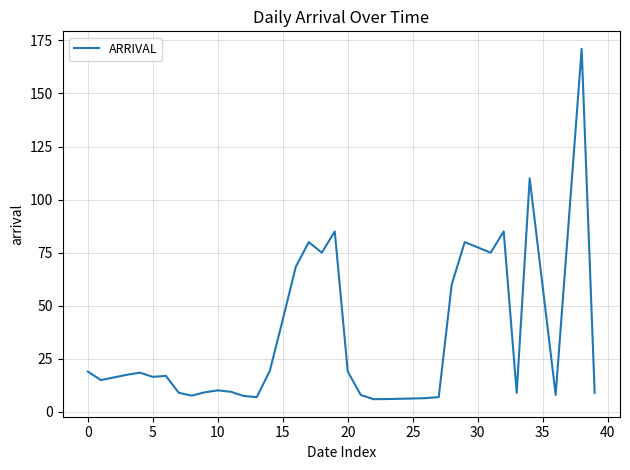

What is the greatest value displayed?

171.0